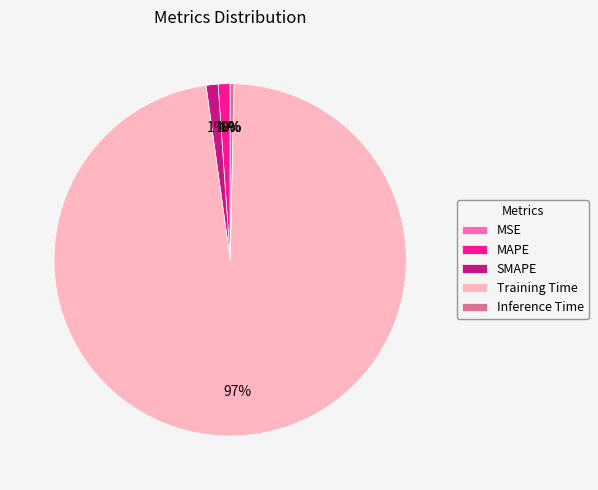

Is the sum of SMAPE and MAPE greater than half?

No